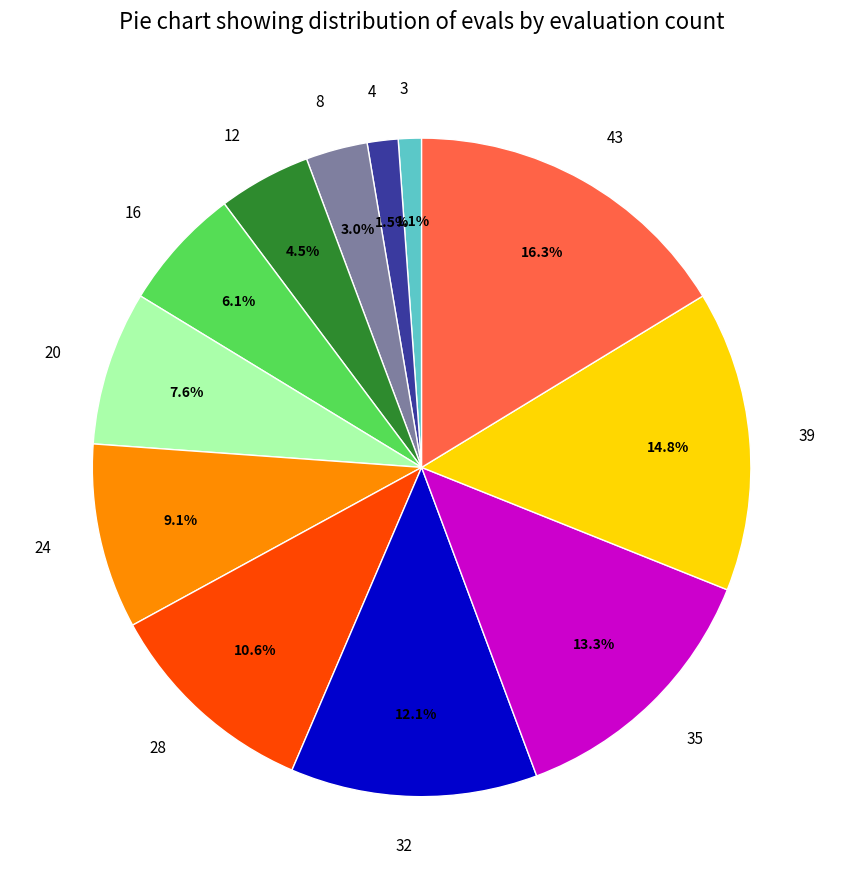

Is there a majority slice in this chart?

No